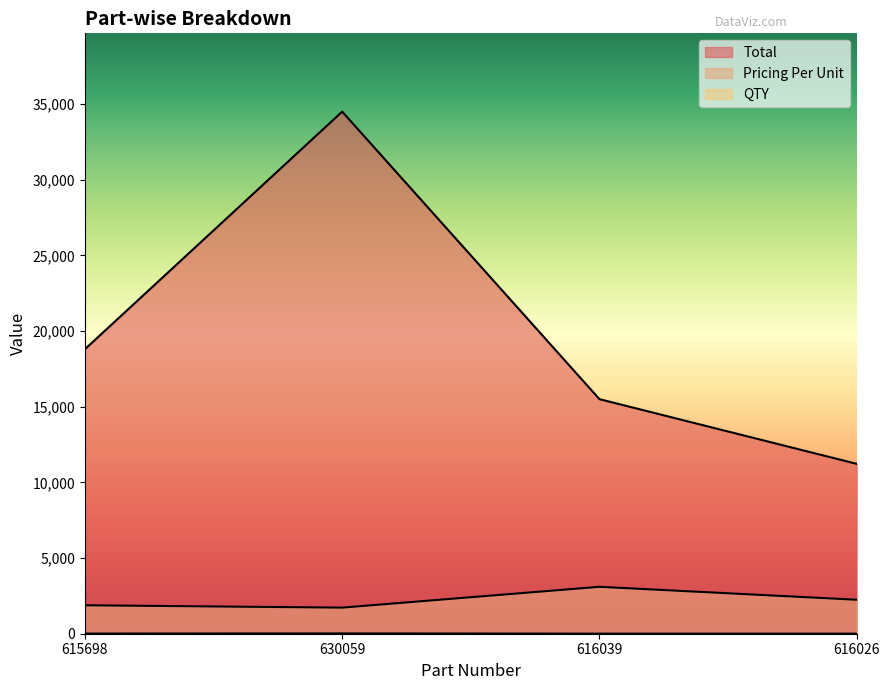

At which category is the sum across all series the highest?

630059